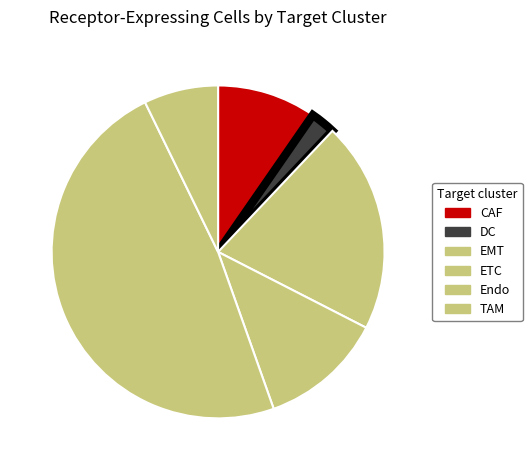

How many segments does this pie chart have?

6